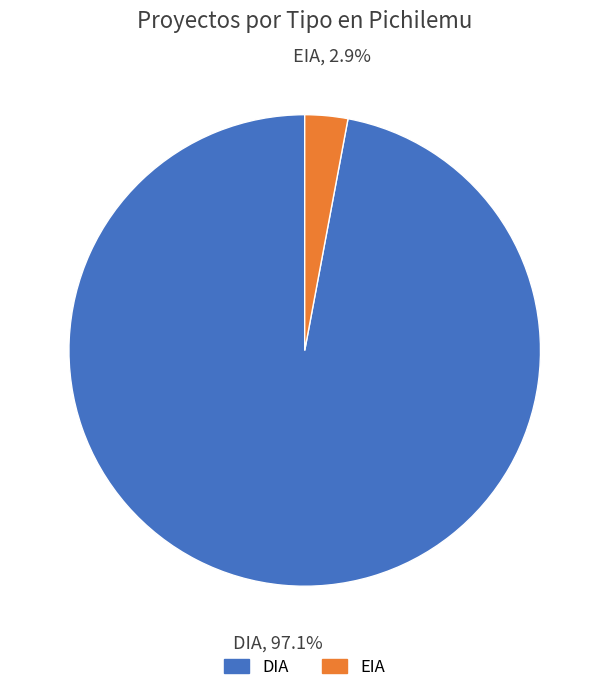

What is the largest slice in the pie chart?

DIA